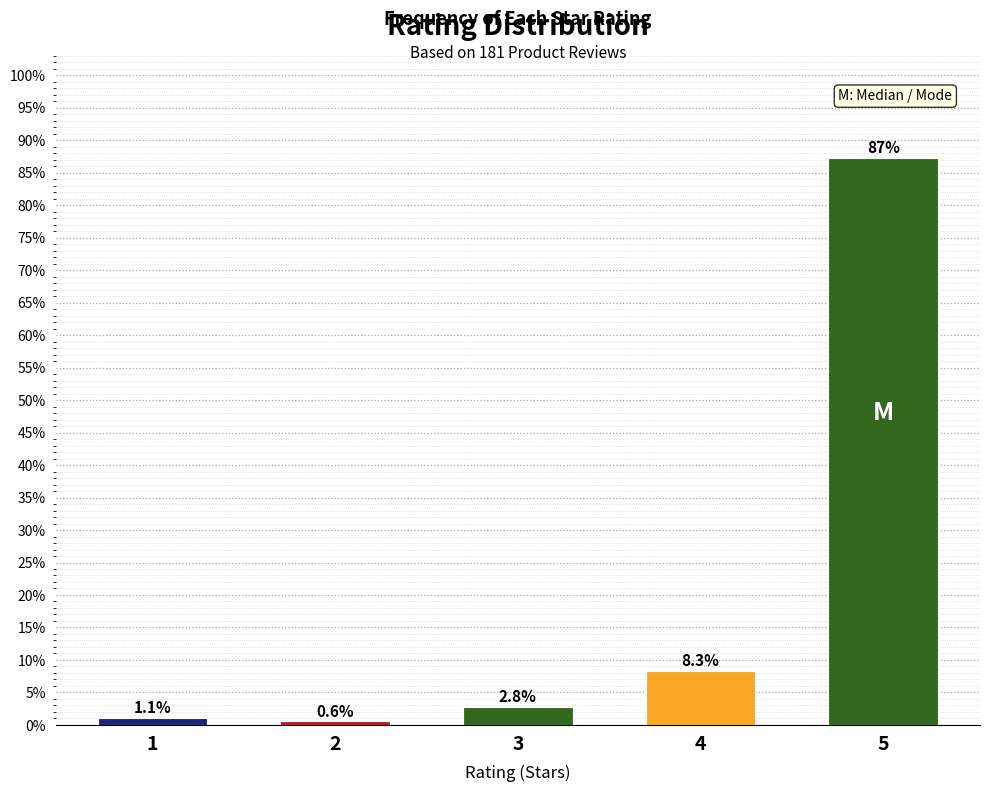

Reading right to left, transcribe all the data shown in this chart.

5=87.3	4=8.3	3=2.8	2=0.6	1=1.1